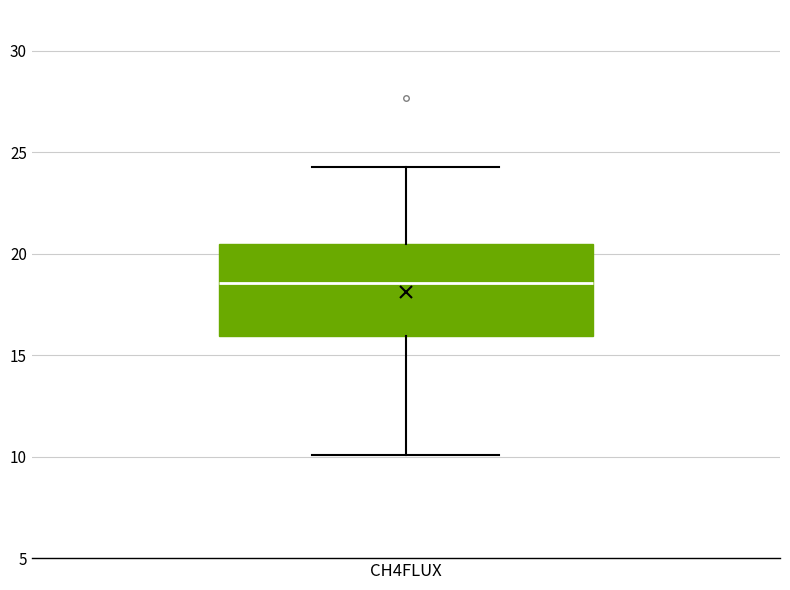

Read this box plot against the y-axis: the position of the median line, the range covered by the box, and the ends of both whiskers. The values are not printed on the chart, so give them approximately, as read against the axis.

median 18.5, box 16.0 to 20.5, whiskers 10.0 to 24.5